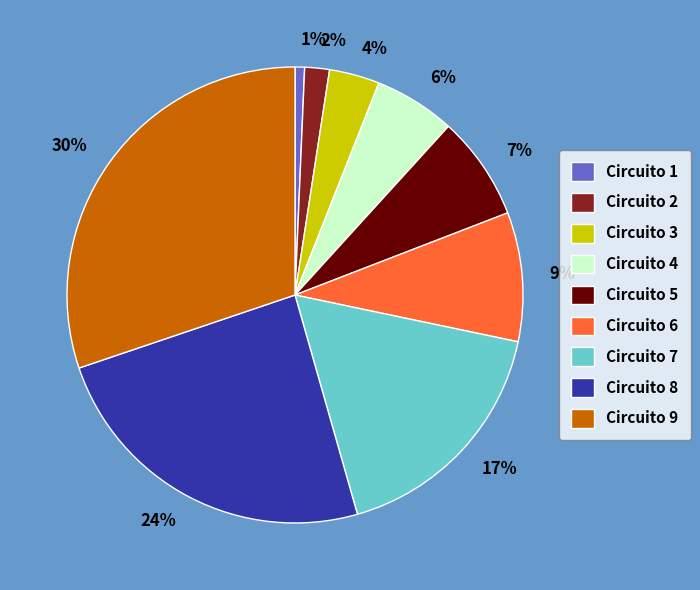

To the nearest percent, what is the combined percentage of 24% and 2%?

26%